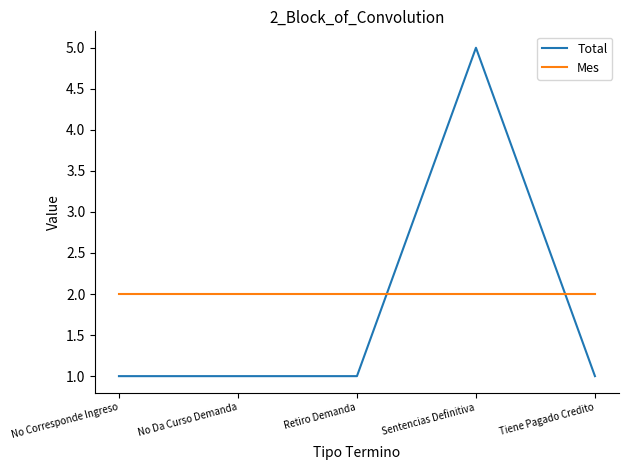

Is it true that Total equals 5 at Sentencias Definitiva?

True